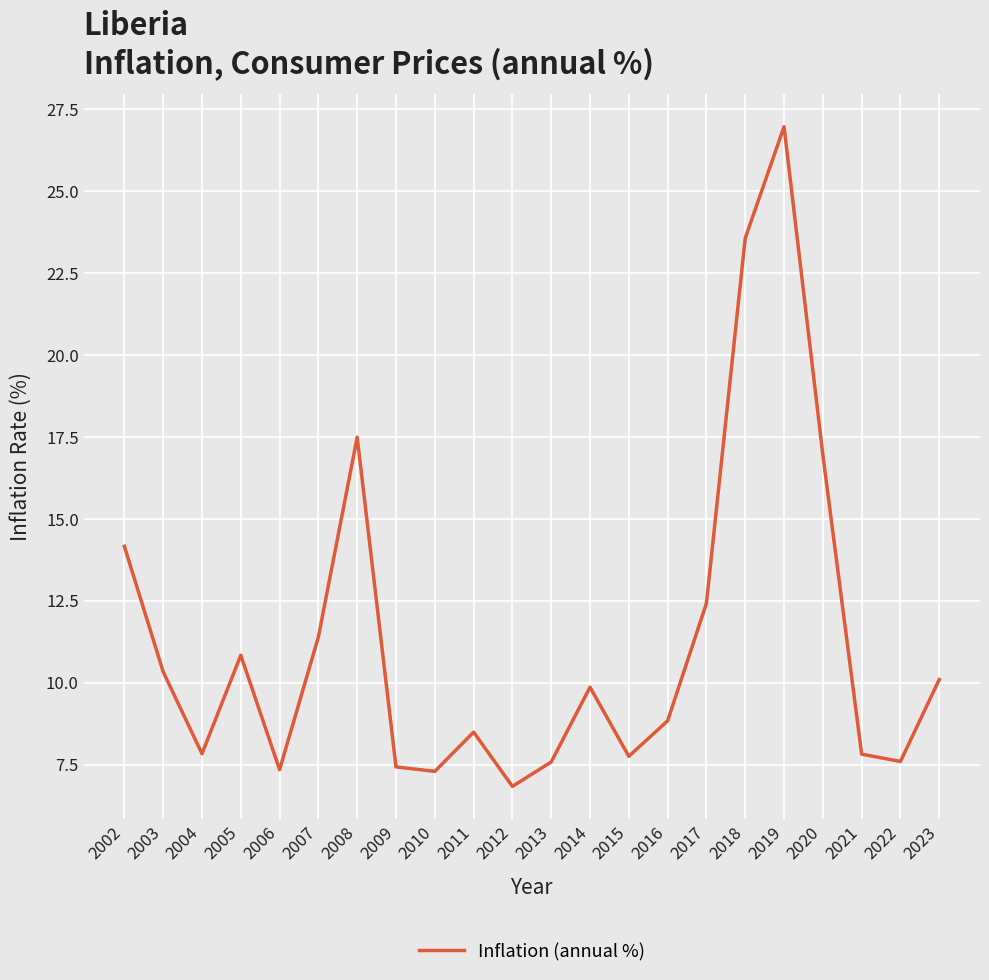

Between 2007 and 2014, which is larger?

2007